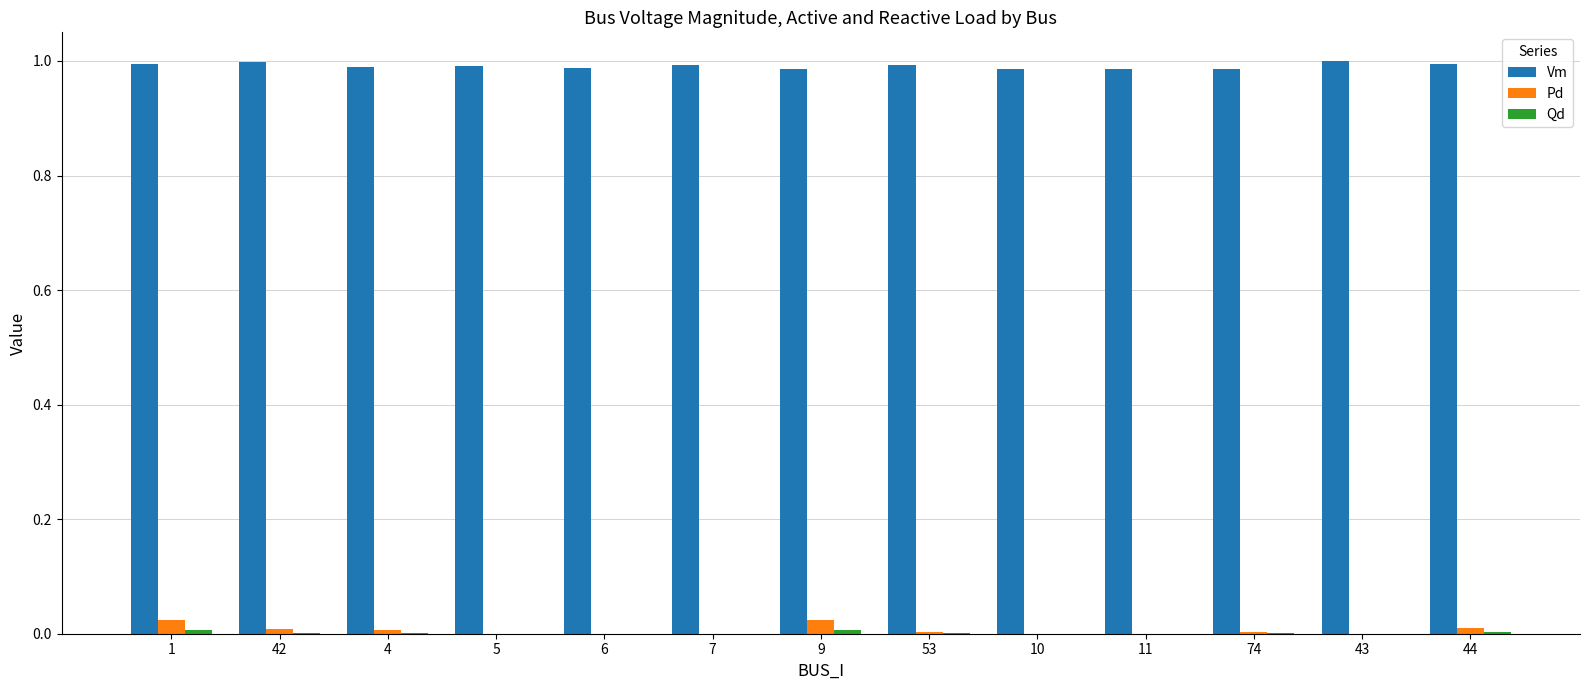

Which series has the largest total across all categories?

Vm